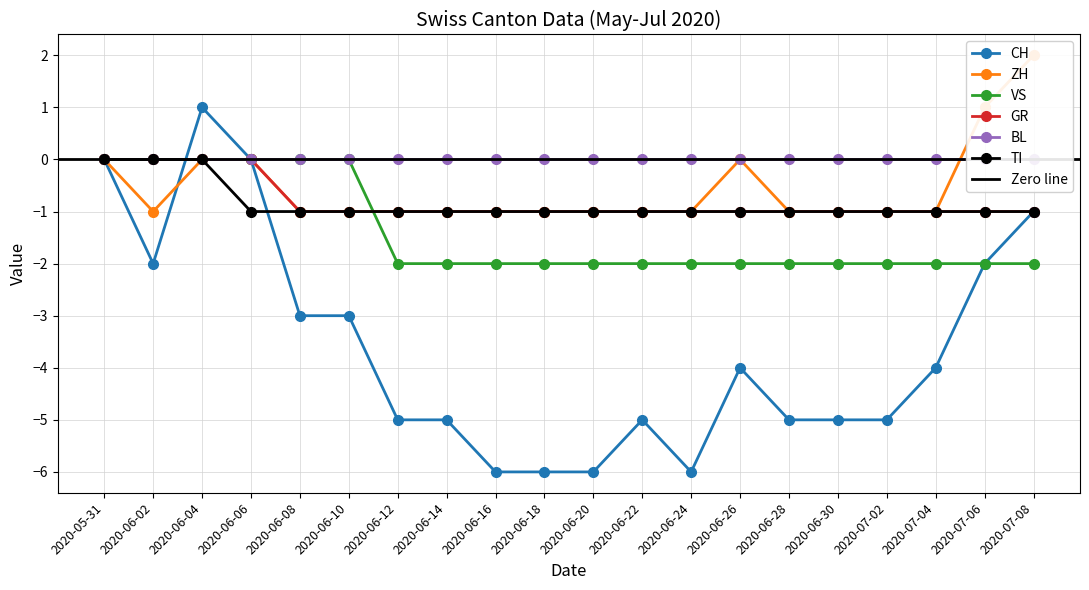

True or false: ZH and CH cross at least once.

True